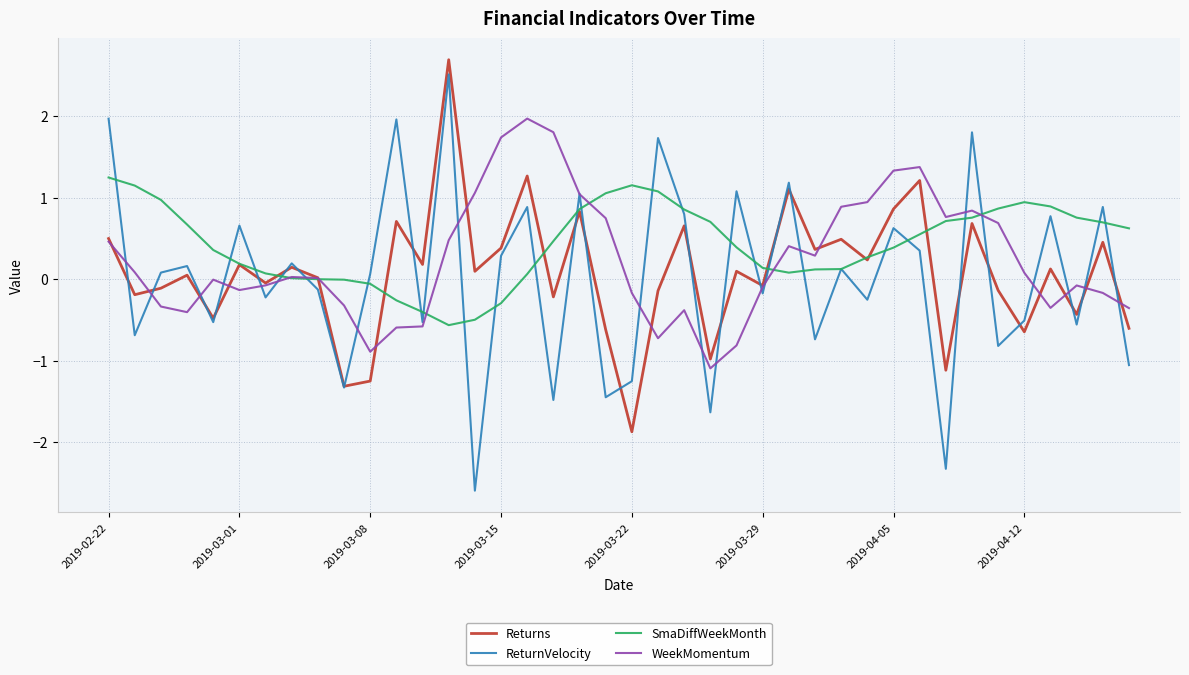

True or false: SmaDiffWeekMonth and WeekMomentum cross at least once.

True